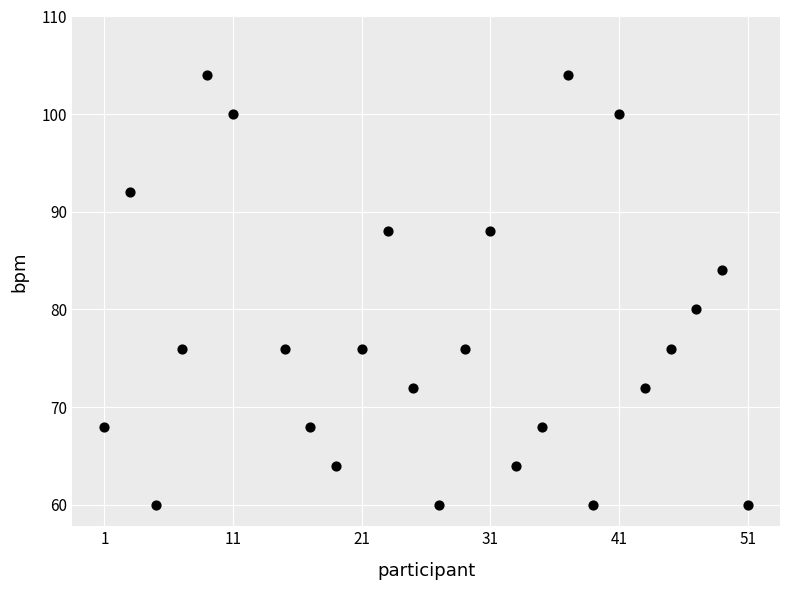

What is the range of Y values (max minus min)?

44